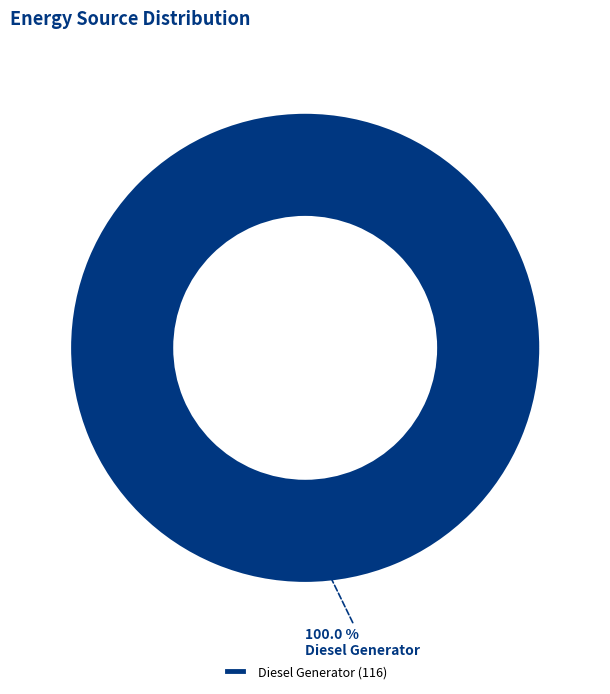

Is there any slice that represents more than half of the pie?

Yes